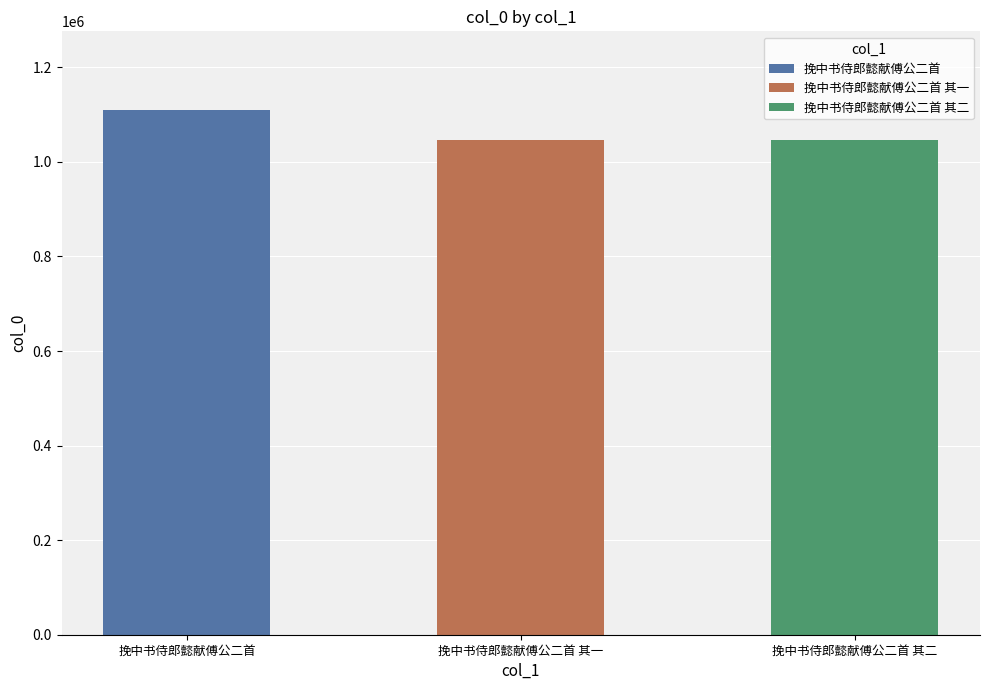

What is the smallest value displayed?

1046772